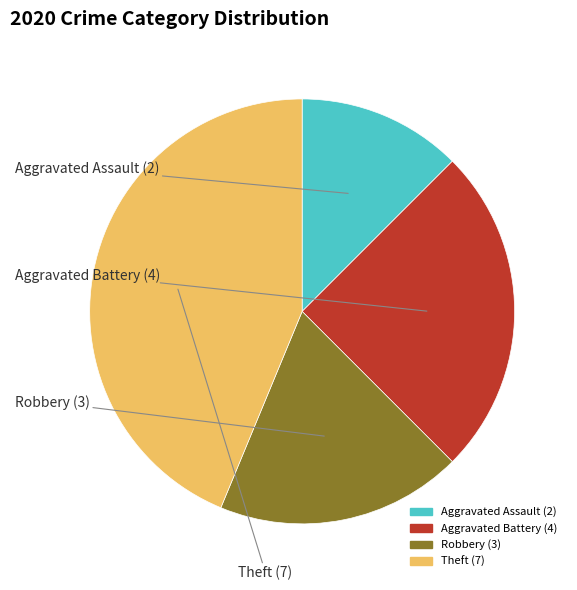

How many slices are in this pie chart?

4